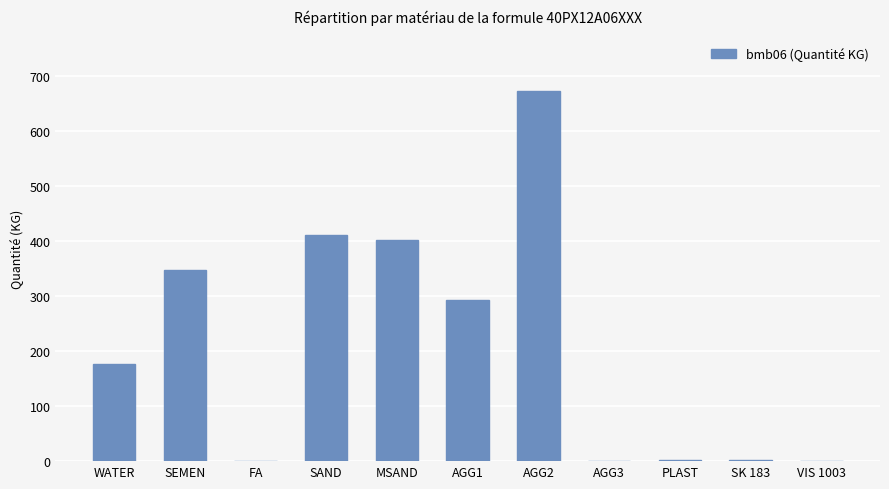

Which label corresponds to the largest value in the chart?

AGG2